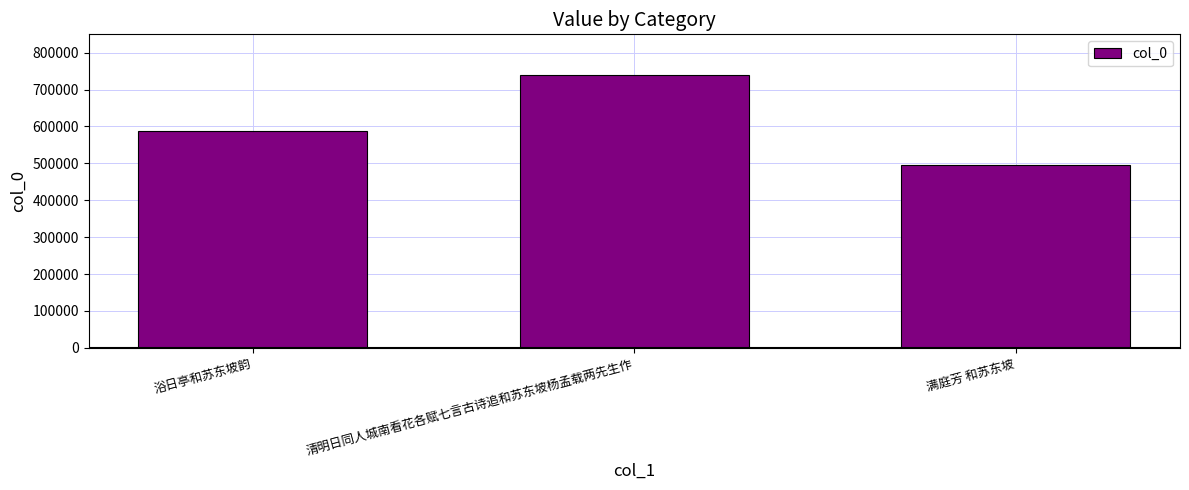

What is the value of the 3rd bar from the left?

495562